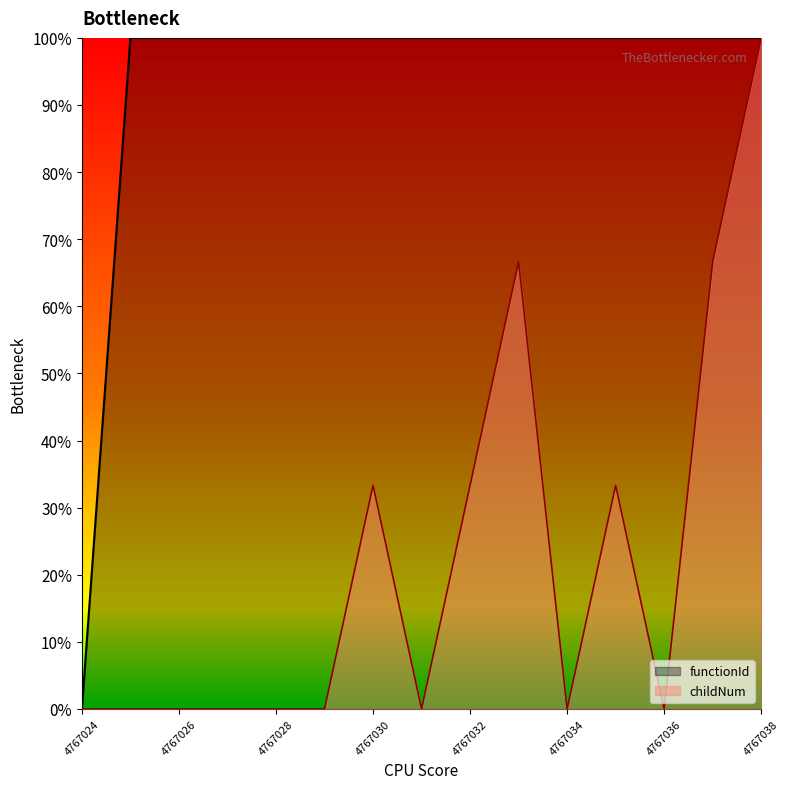

Rank the series at 4767028 from lowest to highest value.

childNum, functionId